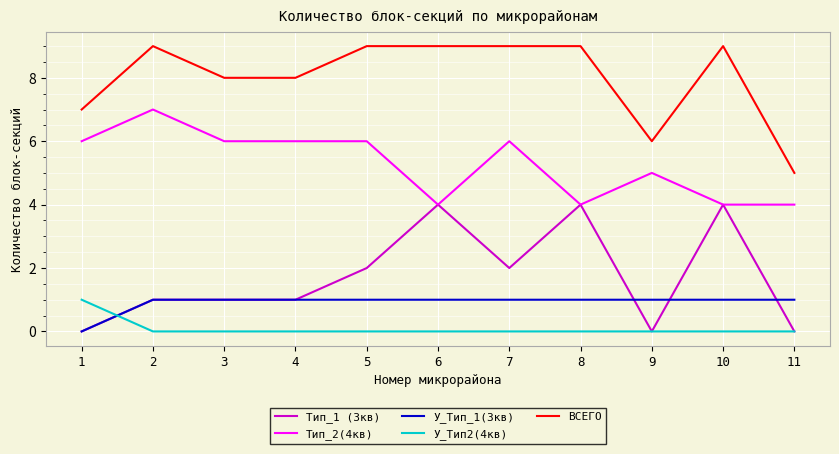

Which series has the largest total across all categories?

ВСЕГО